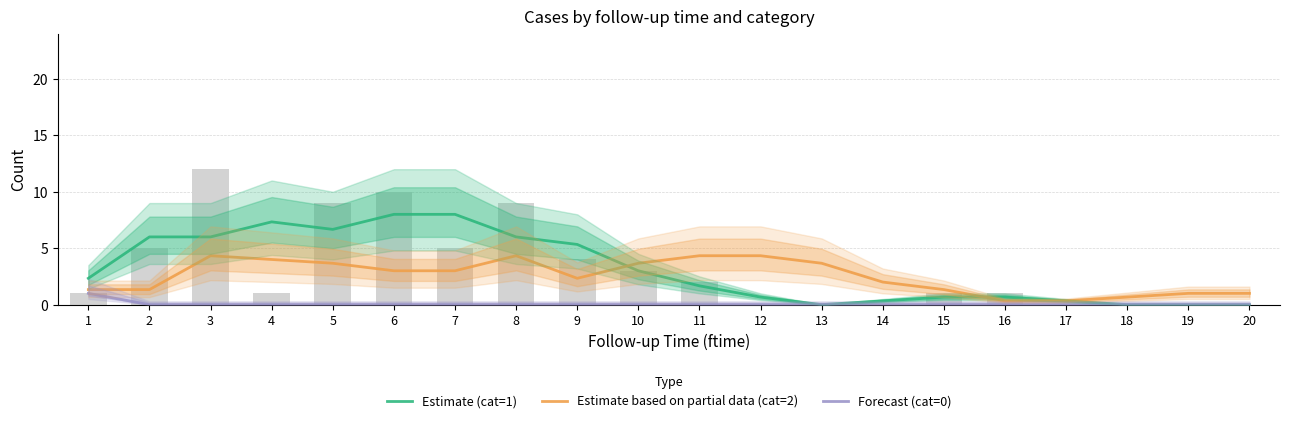

What is the sum of all Estimate (cat=1) values?

63.0